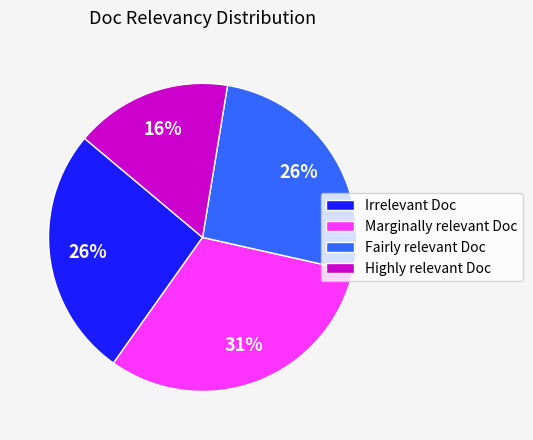

Does Marginally relevant Doc account for over 50% of the chart?

No